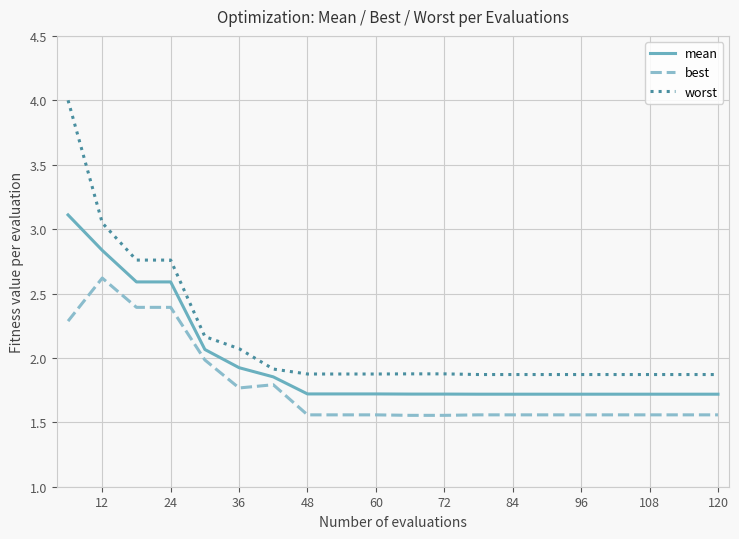

Which series has the largest range (max minus min)?

worst